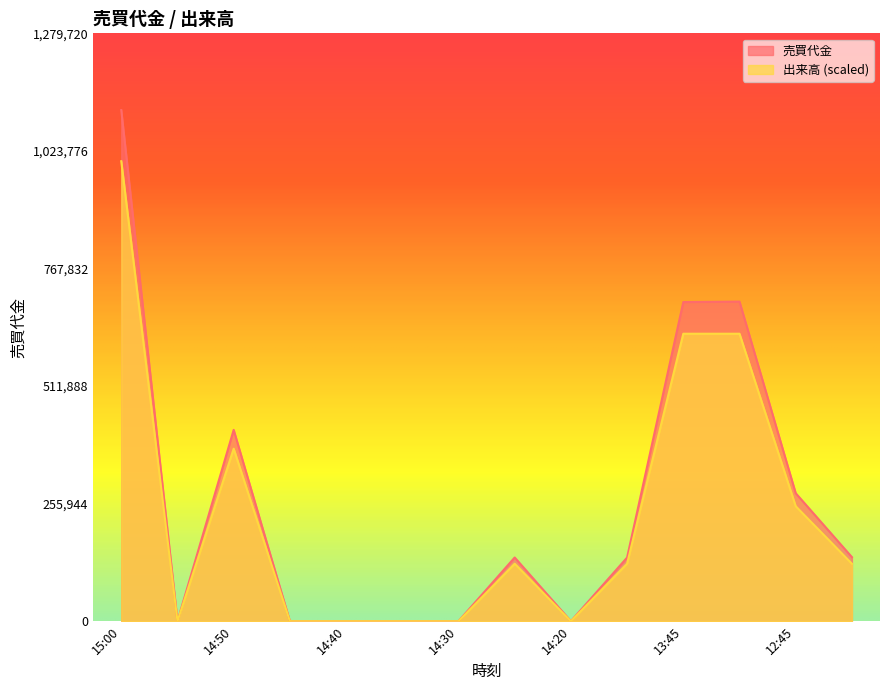

List the series in order of their overall mean, highest first.

売買代金, 出来高 (scaled)